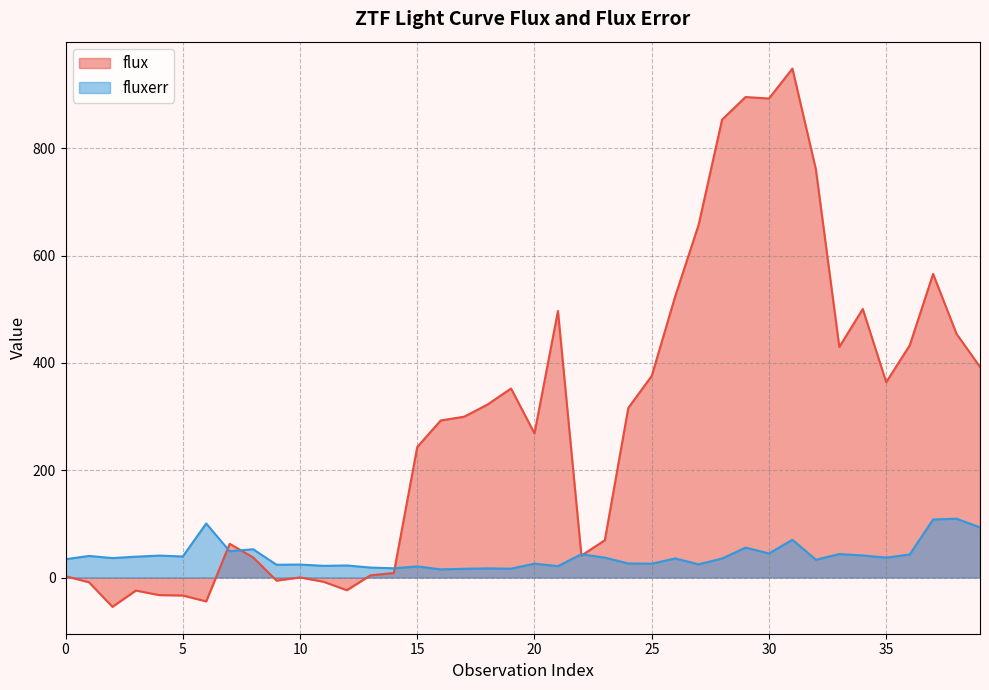

Reading left to right, what are all the values shown in this chart?

flux: 2.4	-8.9	-54.6	-24.3	-32.8	-33.5	-44.5	62.8	37.5	-5.8	0.2	-7.9	-23.7	4.0	8.4	243.2	292.7	299.7	322.5	352.2	268.7	496.7	40.9	69.5	316.0	375.7	524.0	657.4	853.3	895.4	892.7	948.5	760.8	429.7	500.5	364.0	432.5	565.8	454.1	392.5
fluxerr: 34.1	40.2	36.2	38.8	40.8	39.2	100.7	48.9	52.7	23.8	24.1	21.8	22.4	18.5	17.2	20.7	15.1	16.3	17.0	16.4	25.8	21.2	43.4	37.1	26.2	25.7	35.5	24.6	35.4	55.7	44.8	70.4	33.1	43.7	41.1	37.1	42.9	108.2	109.6	93.4